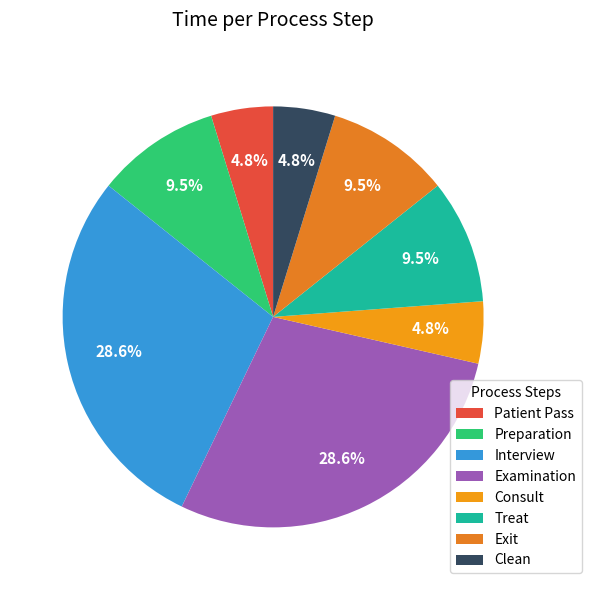

True or false: Examination accounts for 41% of the total.

False